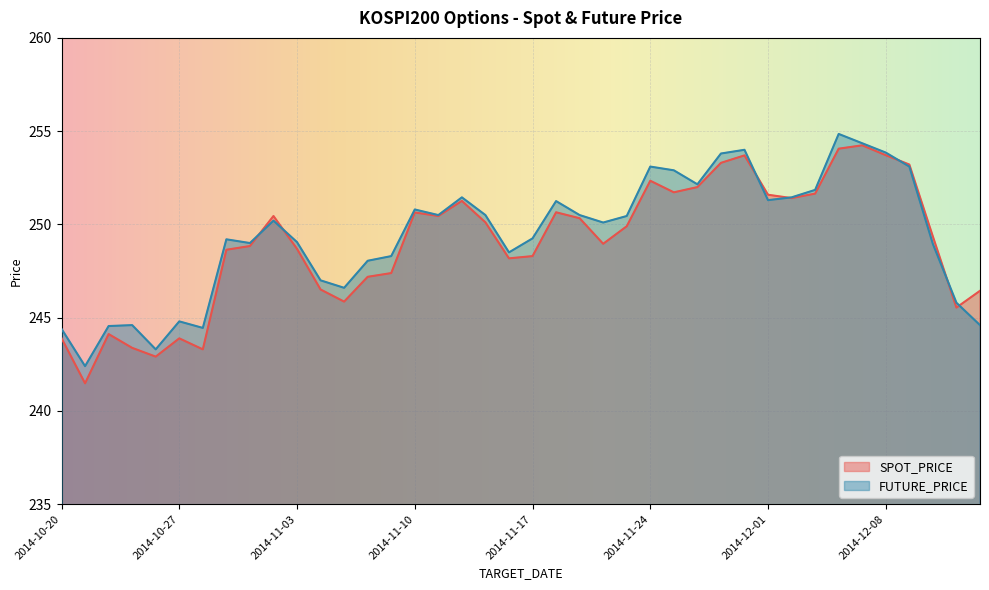

At which label does SPOT_PRICE reach its minimum?

2014-10-21